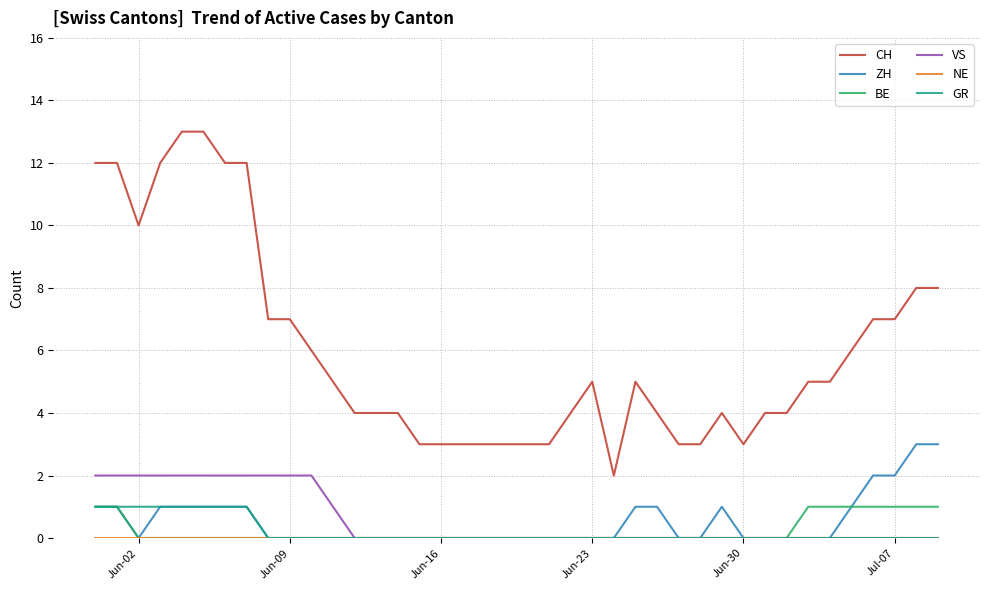

Which series has the largest range (max minus min)?

CH